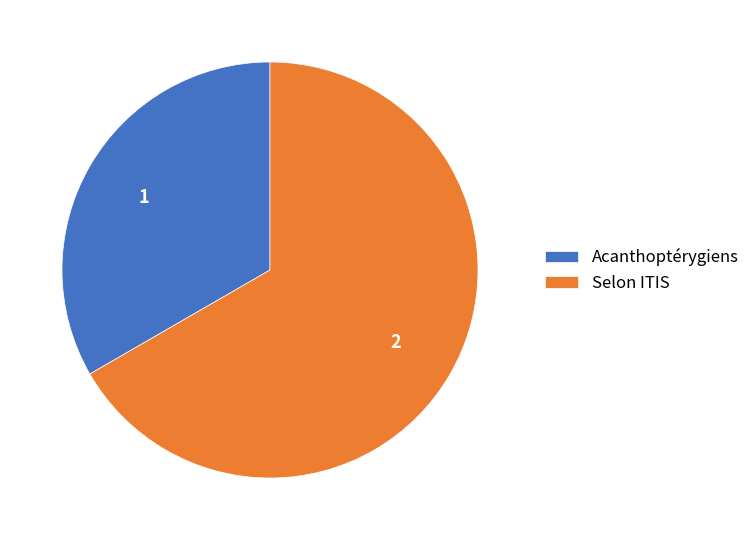

The Acanthoptérygiens slice represents 8% of the pie. True or false?

False